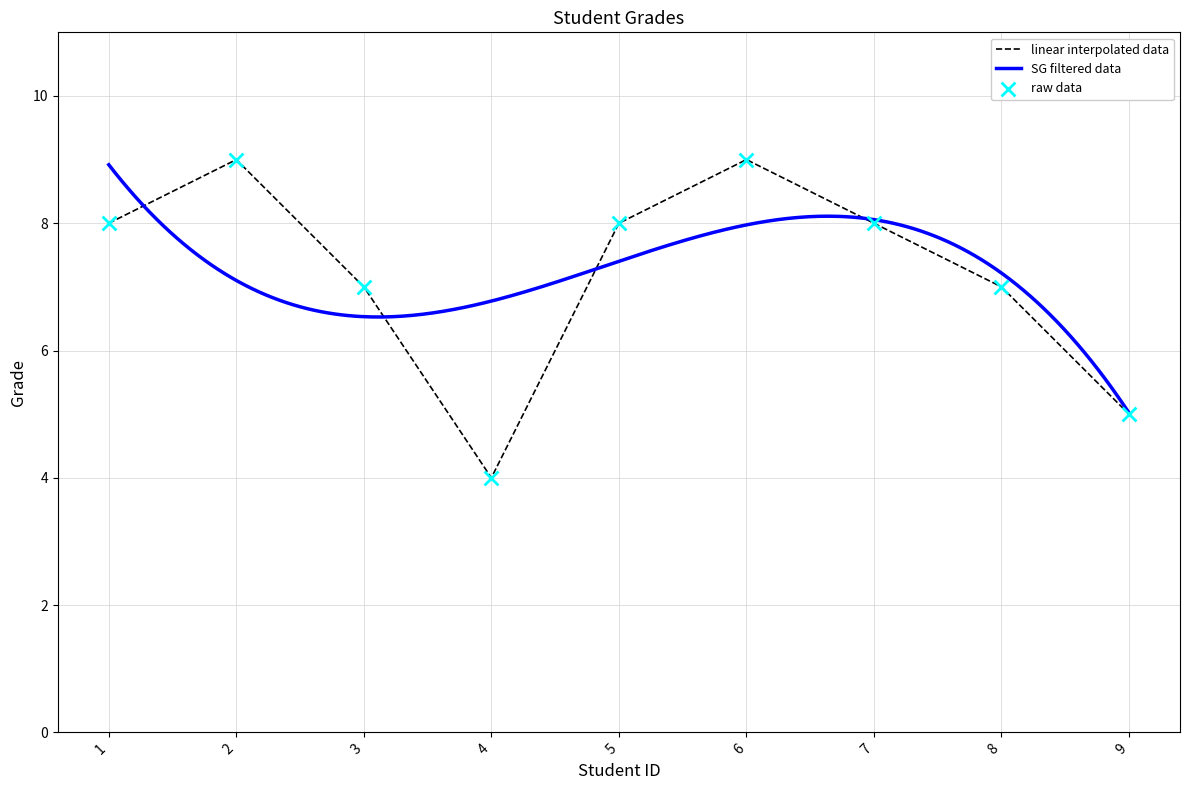

What is the change in value from 4 to 6?

+5